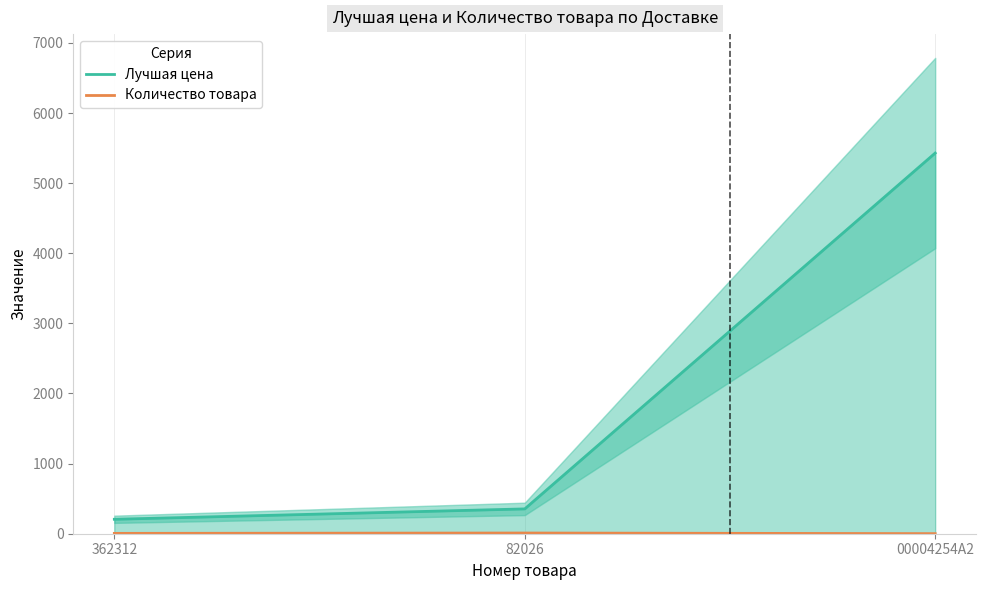

What is the smallest value displayed?

1